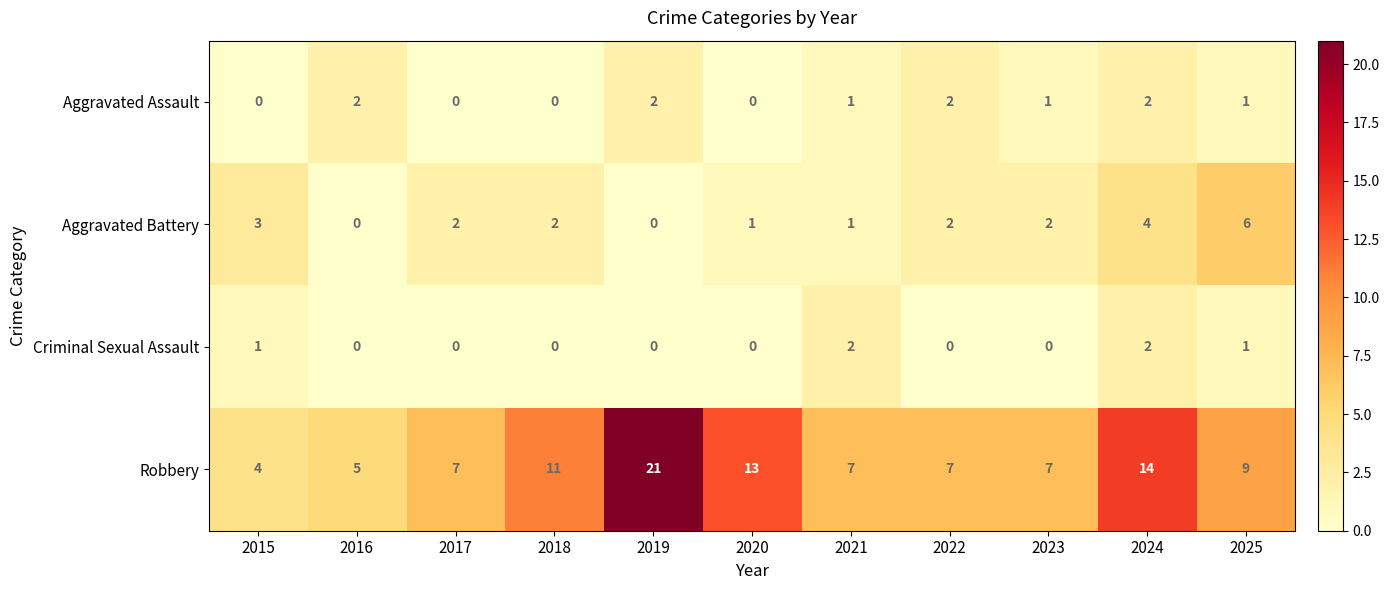

Where does the Aggravated Battery series first go above 2?

2015